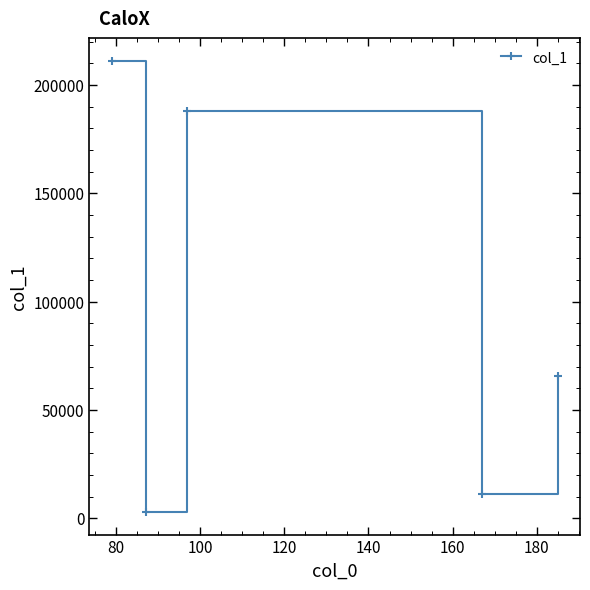

How many interior local peaks (higher than both neighbors) does the data have?

1